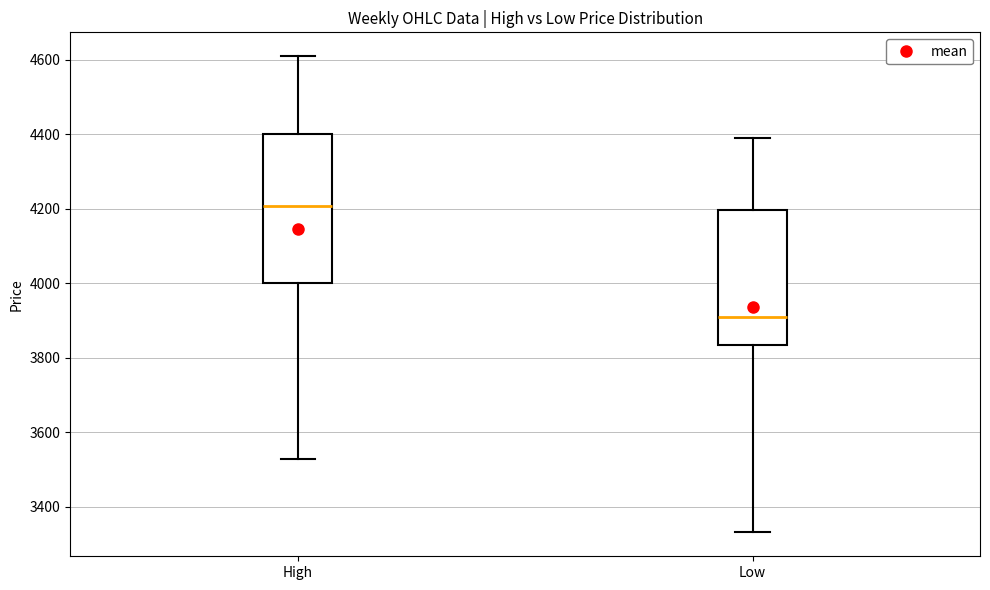

Which box's median line is the lowest?

Low